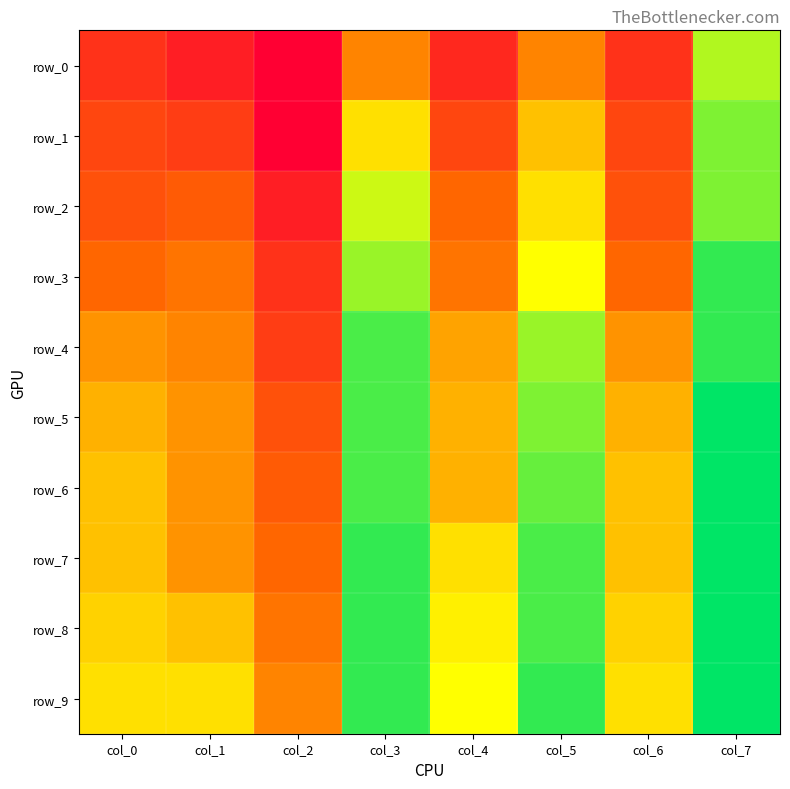

Reading right to left, transcribe all the data shown in this chart.

row_0: col_7=0.8	col_6=0.5	col_5=0.6	col_4=0.5	col_3=0.6	col_2=0.4	col_1=0.4	col_0=0.5
row_1: col_7=0.8	col_6=0.5	col_5=0.7	col_4=0.5	col_3=0.7	col_2=0.4	col_1=0.5	col_0=0.5
row_2: col_7=0.8	col_6=0.5	col_5=0.7	col_4=0.6	col_3=0.8	col_2=0.4	col_1=0.5	col_0=0.5
row_3: col_7=0.9	col_6=0.6	col_5=0.7	col_4=0.6	col_3=0.8	col_2=0.5	col_1=0.6	col_0=0.6
row_4: col_7=0.9	col_6=0.6	col_5=0.8	col_4=0.6	col_3=0.8	col_2=0.5	col_1=0.6	col_0=0.6
row_5: col_7=0.9	col_6=0.6	col_5=0.8	col_4=0.6	col_3=0.8	col_2=0.5	col_1=0.6	col_0=0.6
row_6: col_7=0.9	col_6=0.7	col_5=0.8	col_4=0.6	col_3=0.8	col_2=0.5	col_1=0.6	col_0=0.7
row_7: col_7=0.9	col_6=0.7	col_5=0.8	col_4=0.7	col_3=0.9	col_2=0.6	col_1=0.6	col_0=0.7
row_8: col_7=0.9	col_6=0.7	col_5=0.8	col_4=0.7	col_3=0.9	col_2=0.6	col_1=0.7	col_0=0.7
row_9: col_7=0.9	col_6=0.7	col_5=0.9	col_4=0.7	col_3=0.9	col_2=0.6	col_1=0.7	col_0=0.7